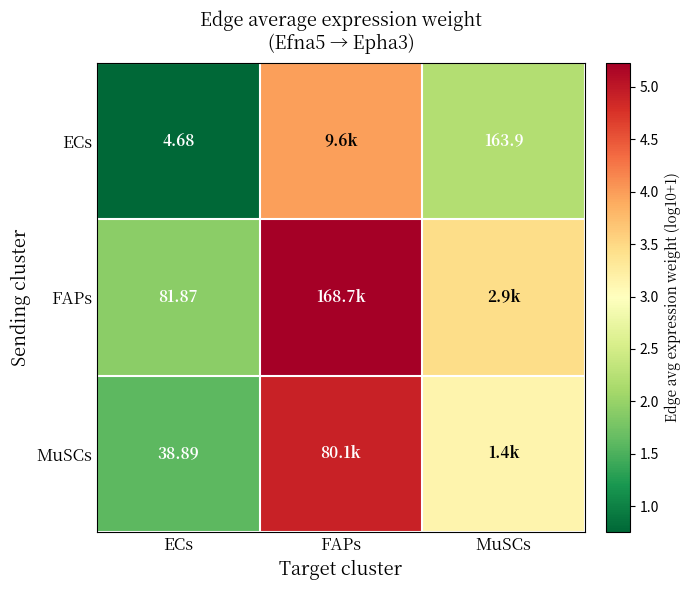

Is it true that ECs equals 4.0 at FAPs?

True